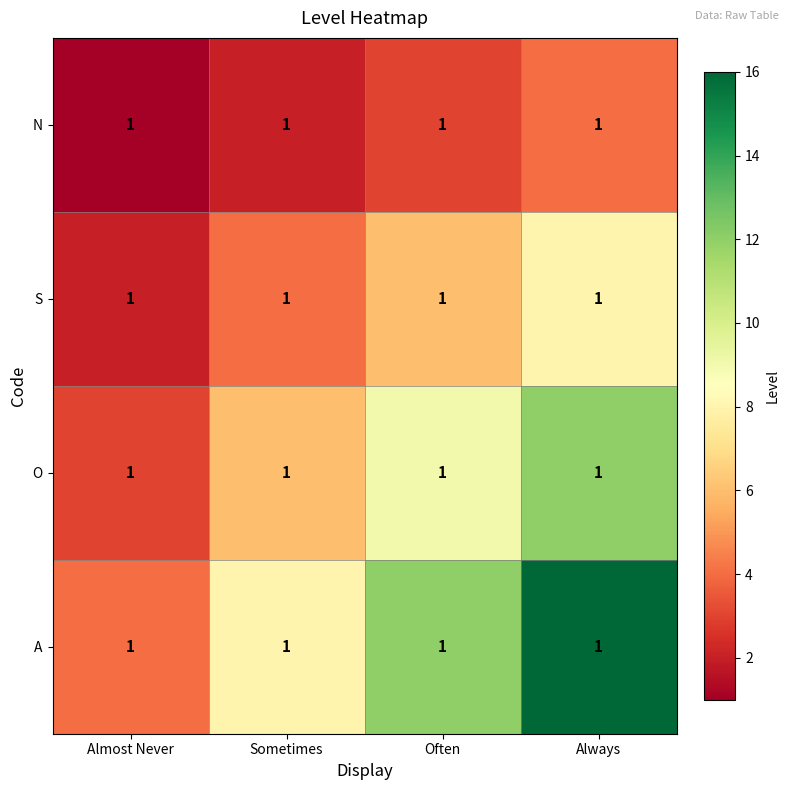

What is the difference between the highest and lowest values at Sometimes?

6